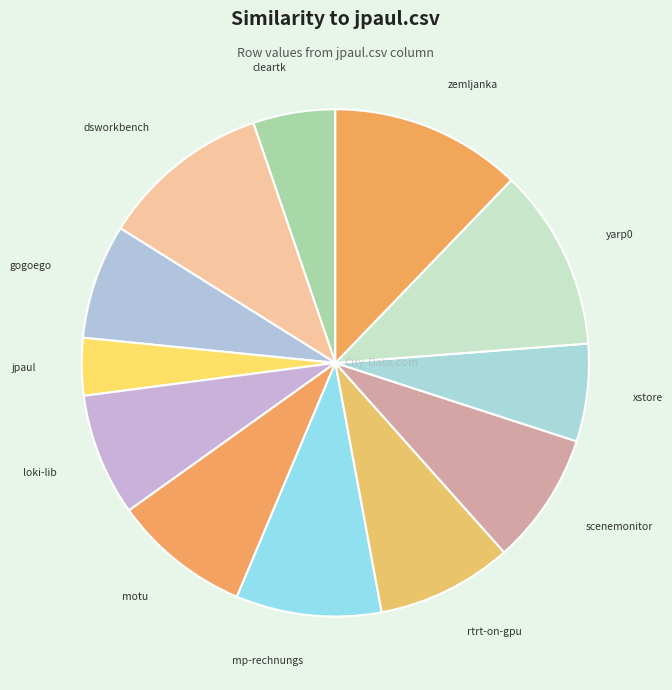

What is the largest slice in the pie chart?

zemljanka